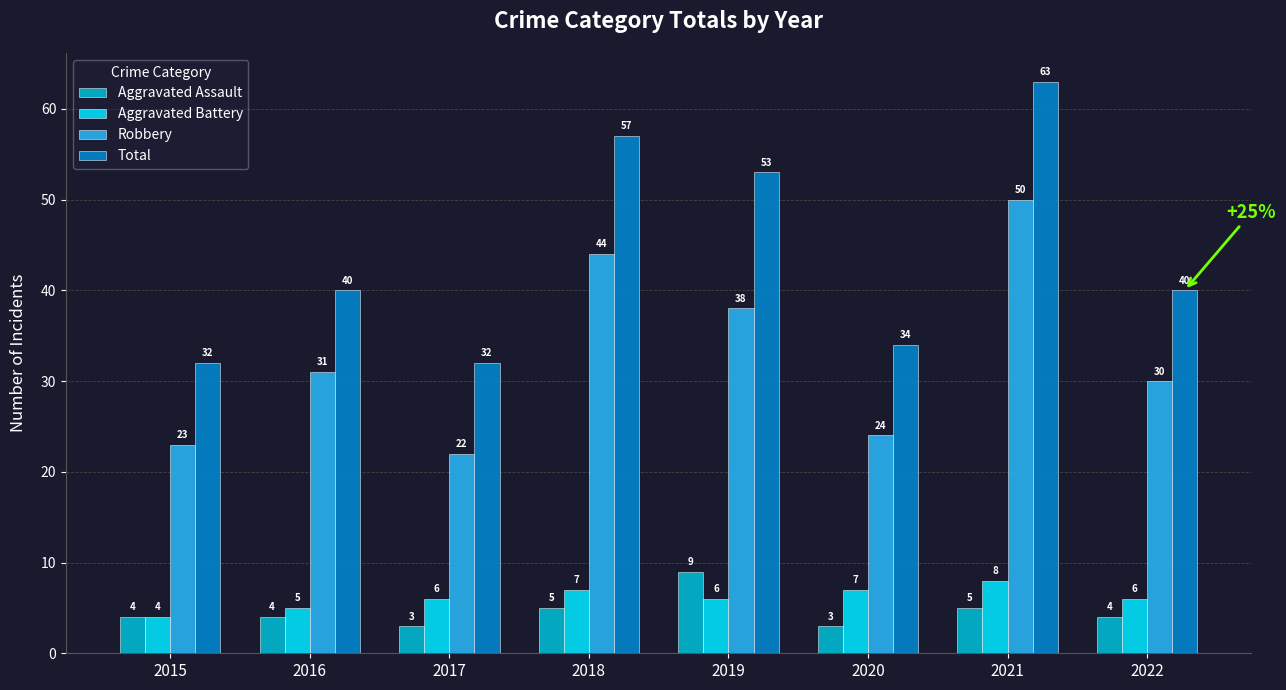

At how many categories does at least one series exceed 62?

1